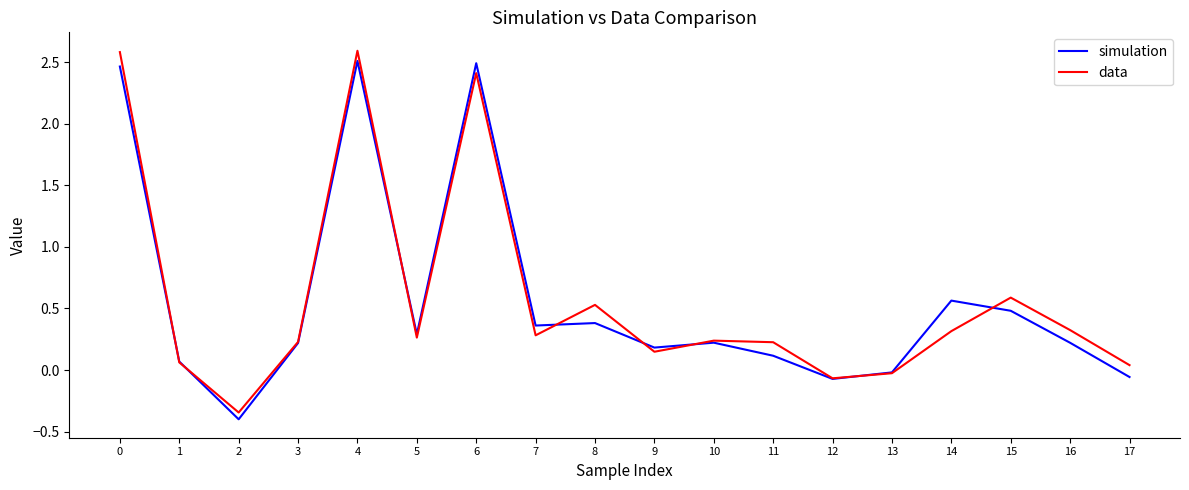

What are all the series names shown in the legend?

simulation, data